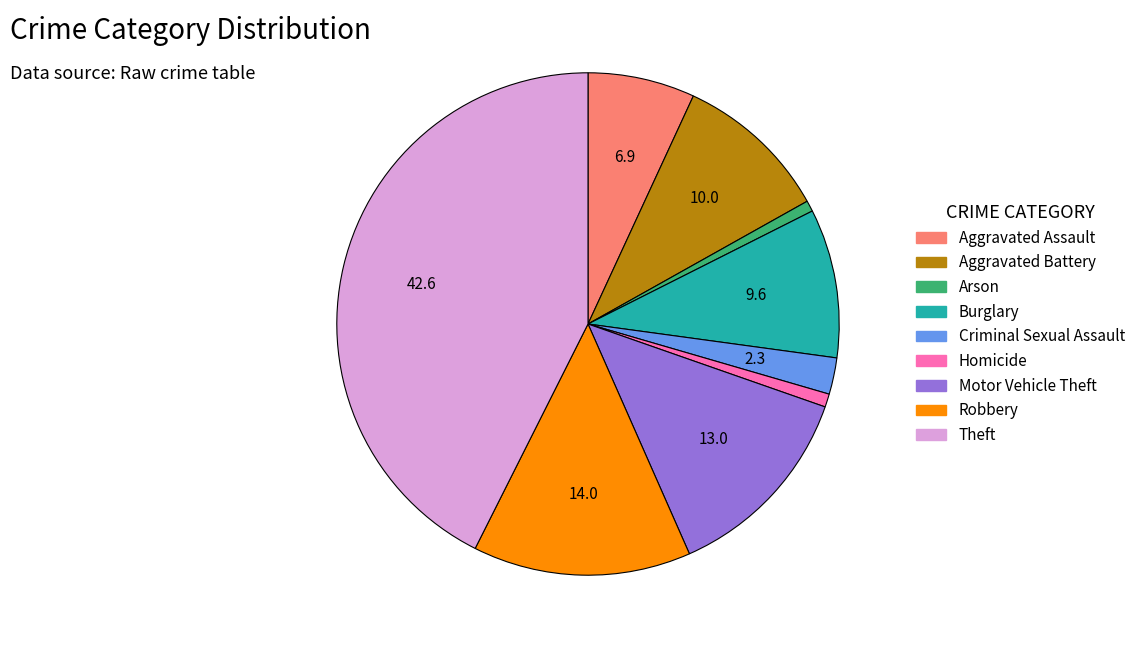

The Burglary slice represents 10% of the pie. True or false?

True